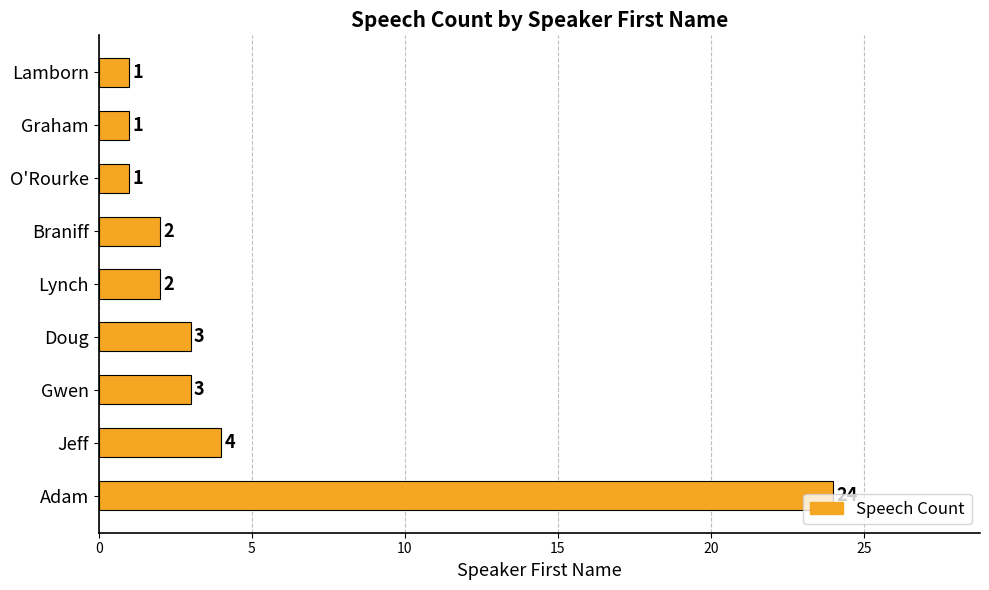

What is the ratio of the value at Braniff to the value at Gwen?

0.7